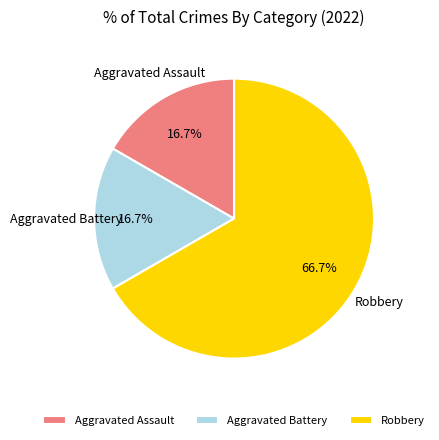

To the nearest percent, what is the difference between the largest and smallest slice percentages?

50%